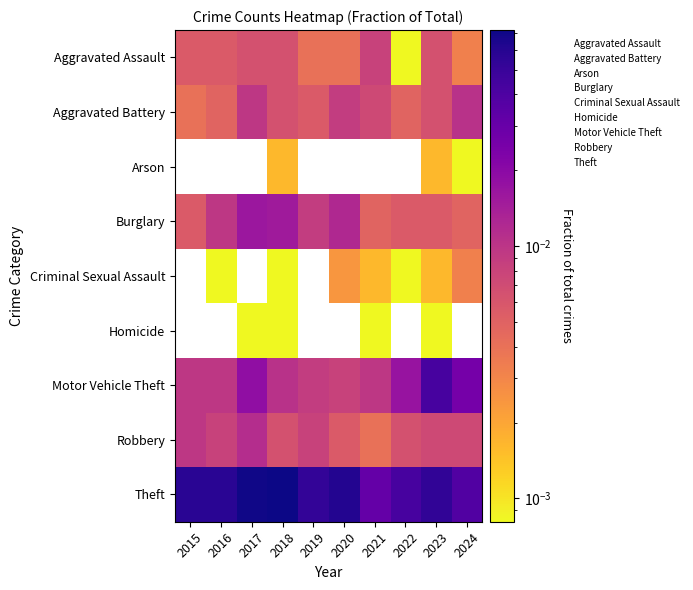

Between 2019 and 2020, which is larger?

2019